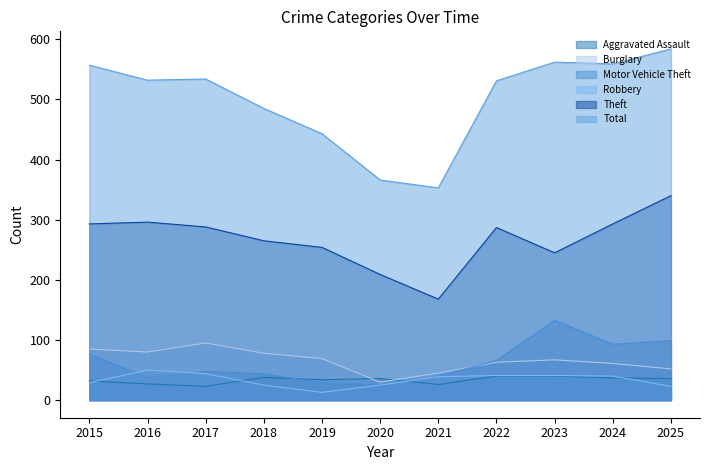

How many intersections are there between Aggravated Assault and Burglary?

2